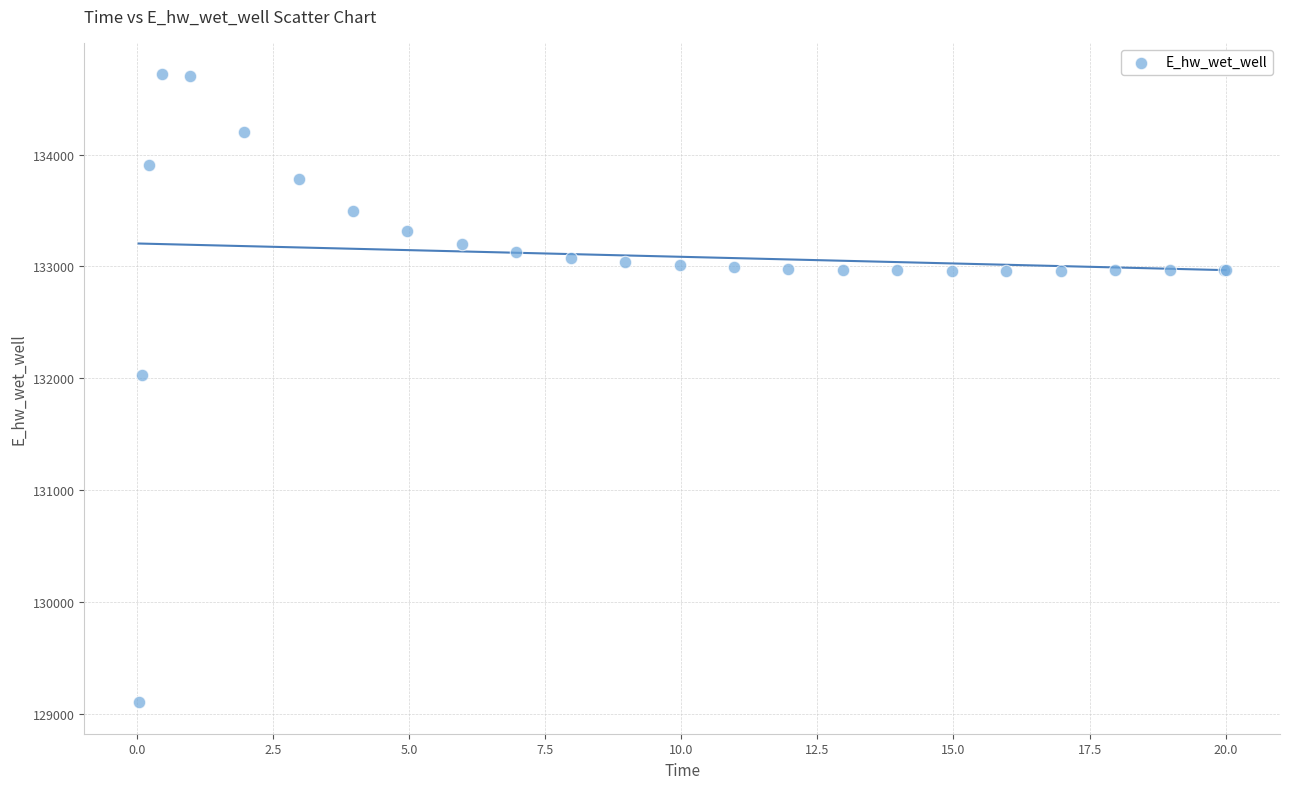

What Y value in the scatter plot is closest to 131910?

132033.1